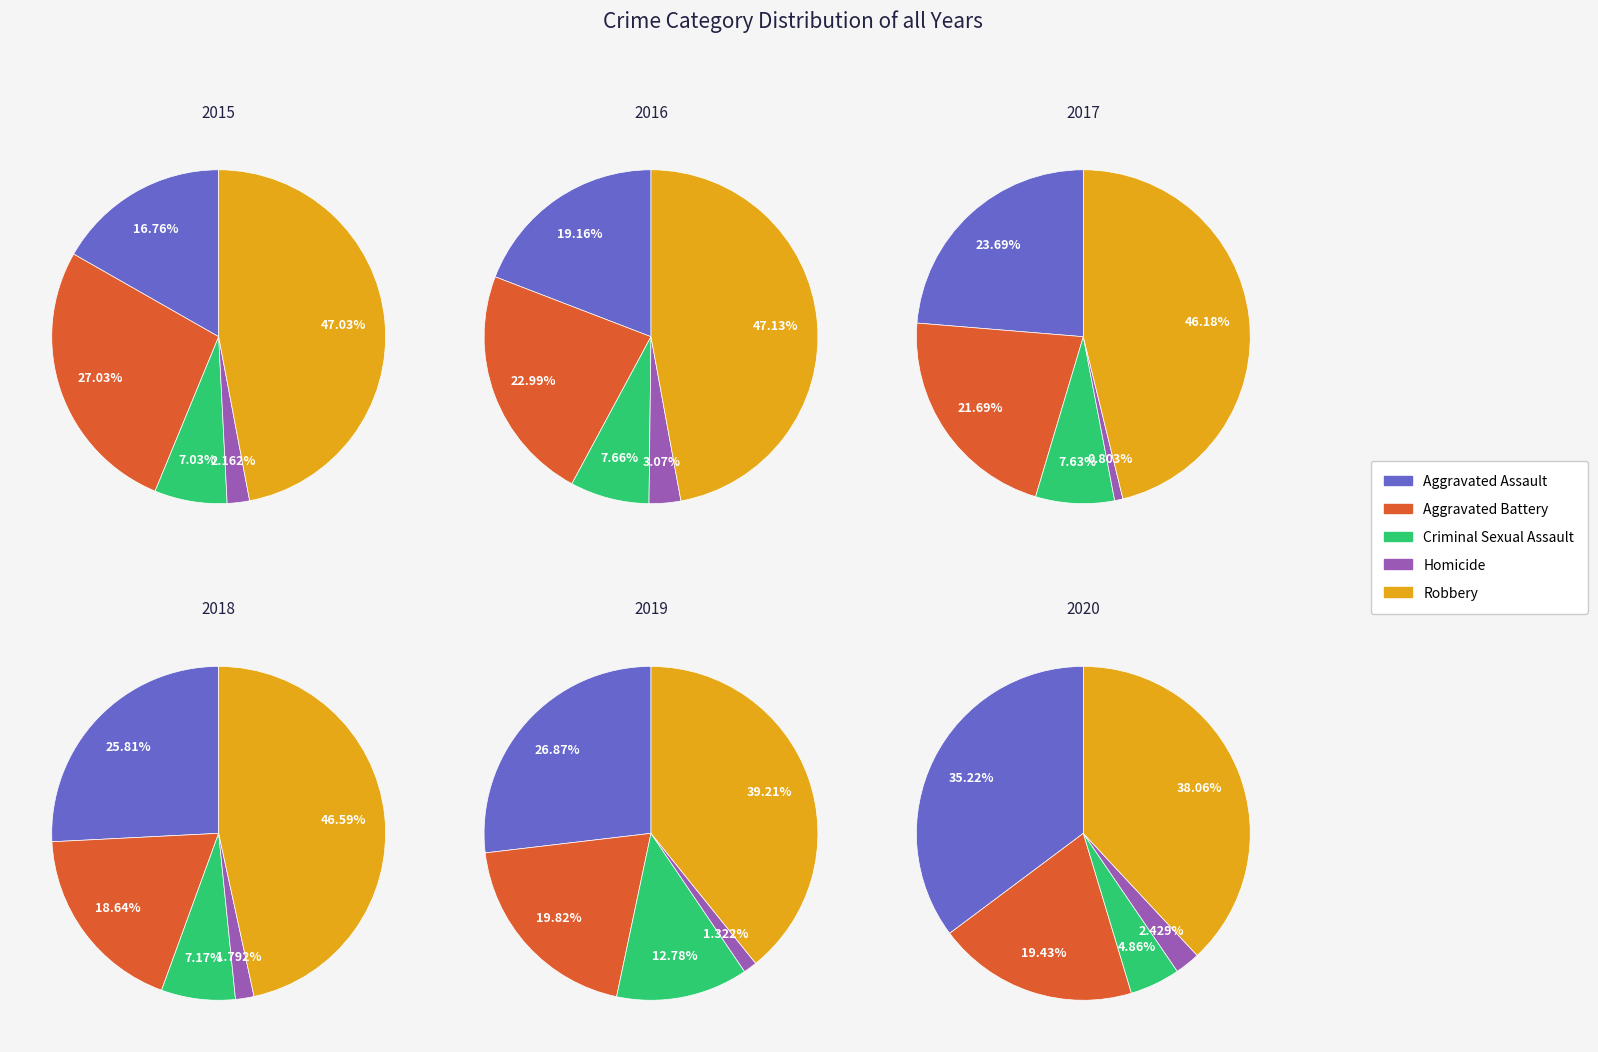

What percentage is the Aggravated Assault slice, to the nearest percent?

17%